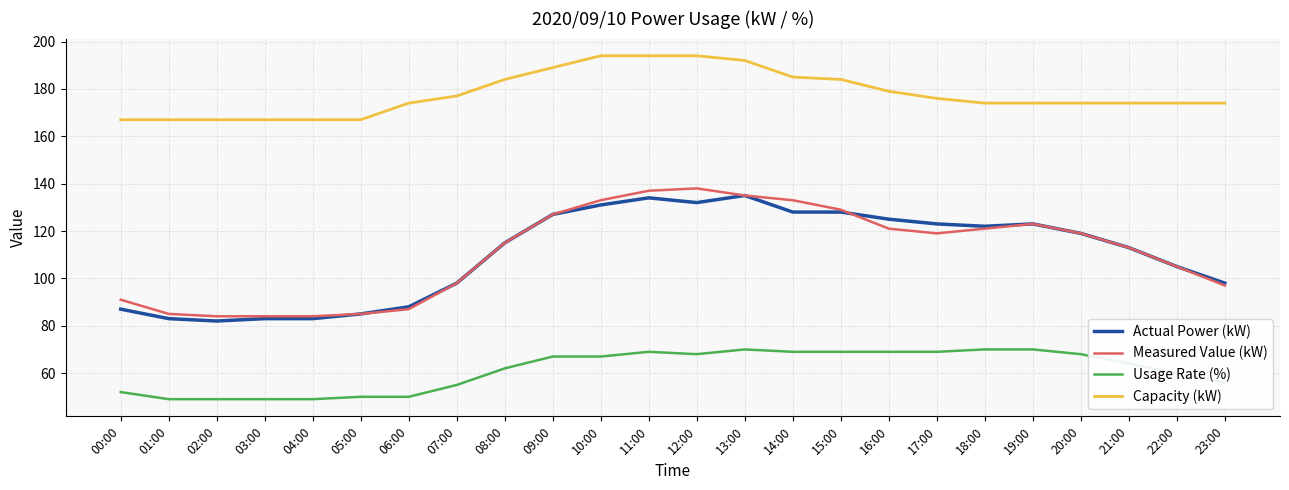

Reading left to right, list all the values displayed in this chart.

Actual Power (kW): 87	83	82	83	83	85	88	98	115	127	131	134	132	135	128	128	125	123	122	123	119	113	105	98
Measured Value (kW): 91	85	84	84	84	85	87	98	115	127	133	137	138	135	133	129	121	119	121	123	119	113	105	97
Usage Rate (%): 52	49	49	49	49	50	50	55	62	67	67	69	68	70	69	69	69	69	70	70	68	64	60	56
Capacity (kW): 167	167	167	167	167	167	174	177	184	189	194	194	194	192	185	184	179	176	174	174	174	174	174	174